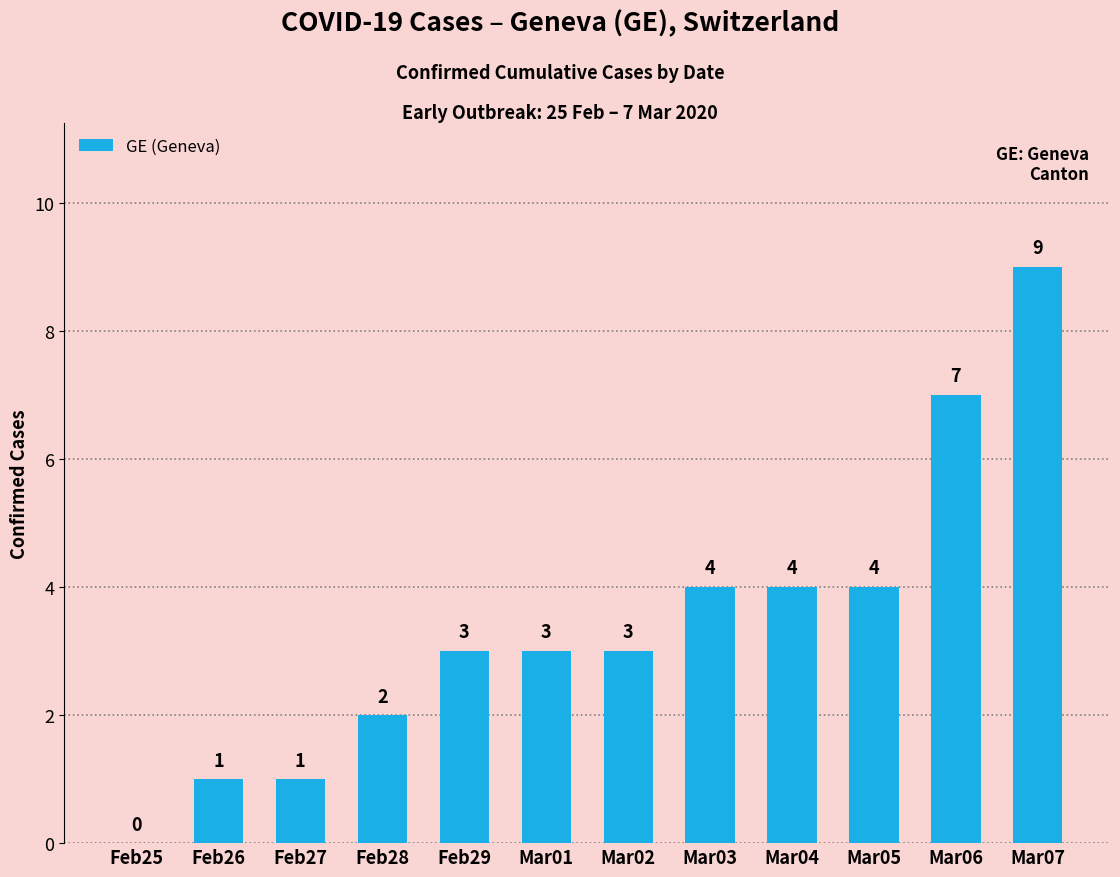

Reading left to right, what are all the values shown in this chart?

Feb25=0	Feb26=1	Feb27=1	Feb28=2	Feb29=3	Mar01=3	Mar02=3	Mar03=4	Mar04=4	Mar05=4	Mar06=7	Mar07=9